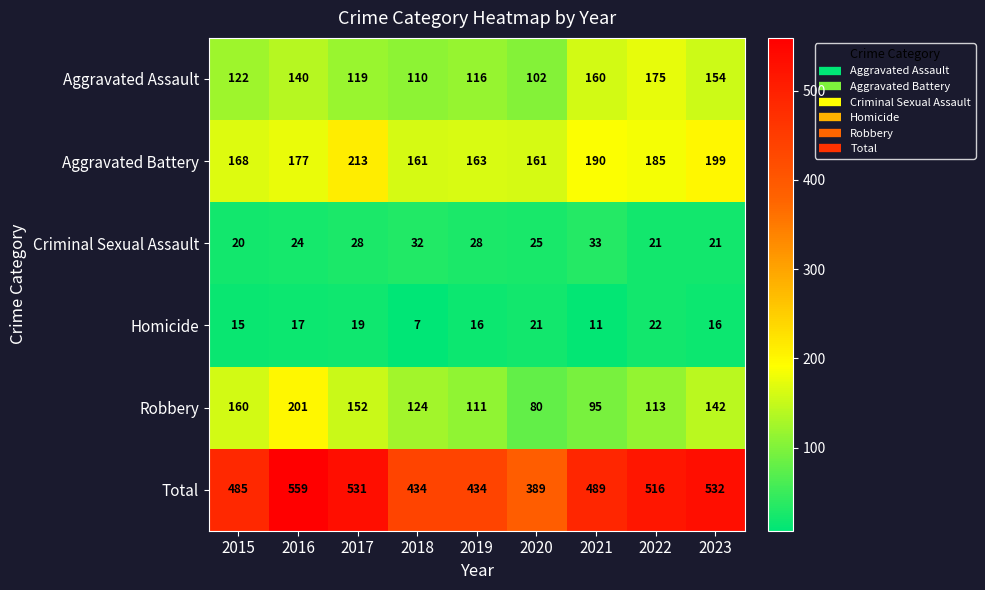

Which series has the largest range (max minus min)?

Total